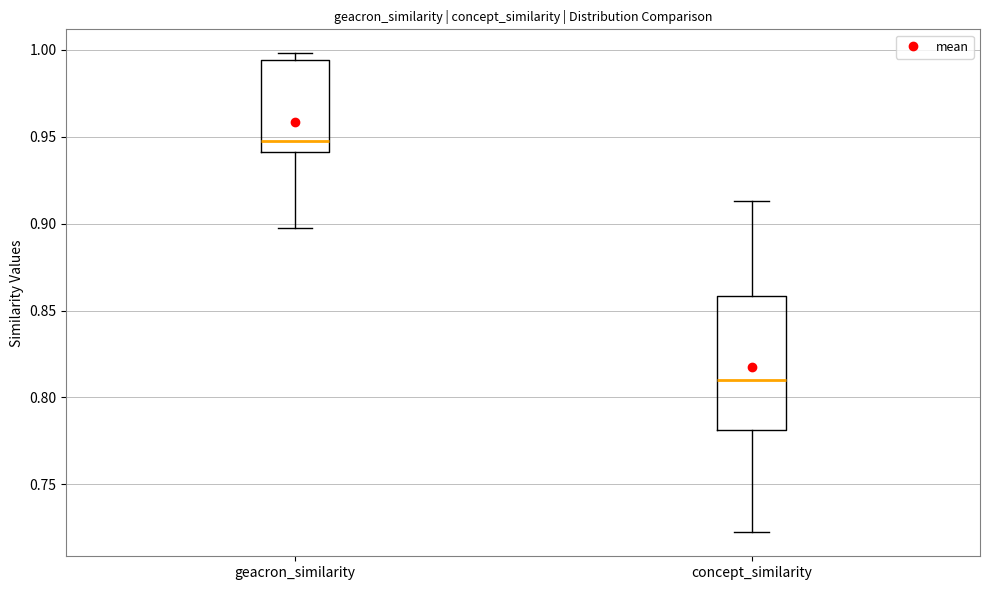

Reading left to right, transcribe this box plot: for each box, give where its median line is, the range the box spans, and where its two whiskers end, as read against the y-axis. The values are not printed on the chart, so give them approximately, as read against the axis.

geacron_similarity: median 0.950, box 0.940 to 0.995, whiskers 0.900 to 1.000
concept_similarity: median 0.810, box 0.780 to 0.860, whiskers 0.720 to 0.915